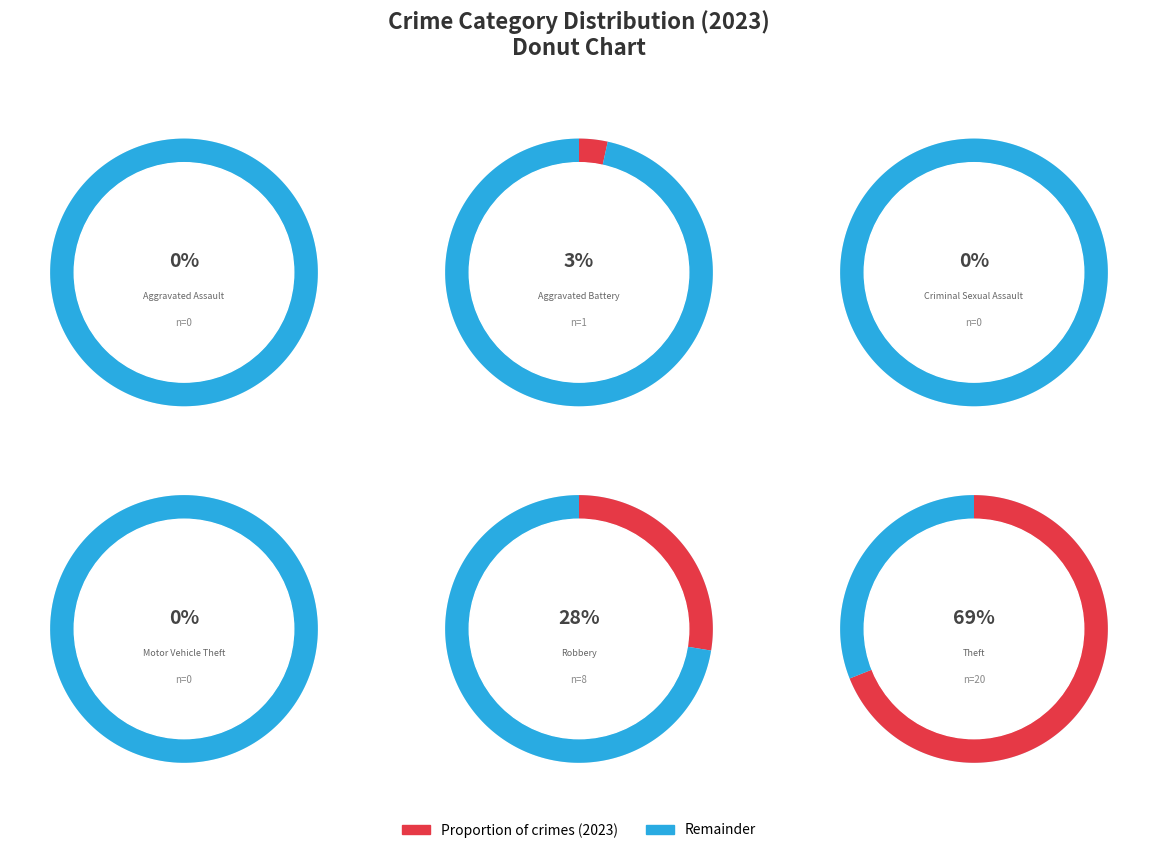

The Theft slice represents 79% of the pie. True or false?

False